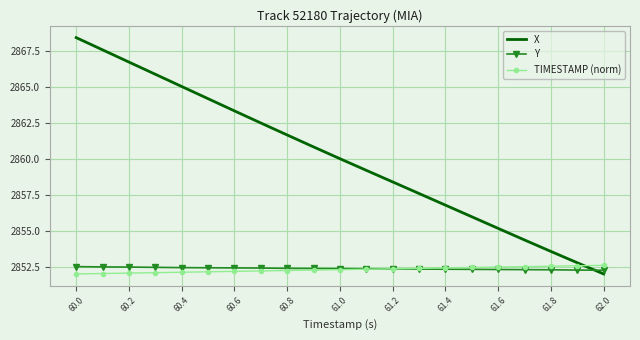

Which series ends up on top after the final intersection of TIMESTAMP (norm) and X?

TIMESTAMP (norm)